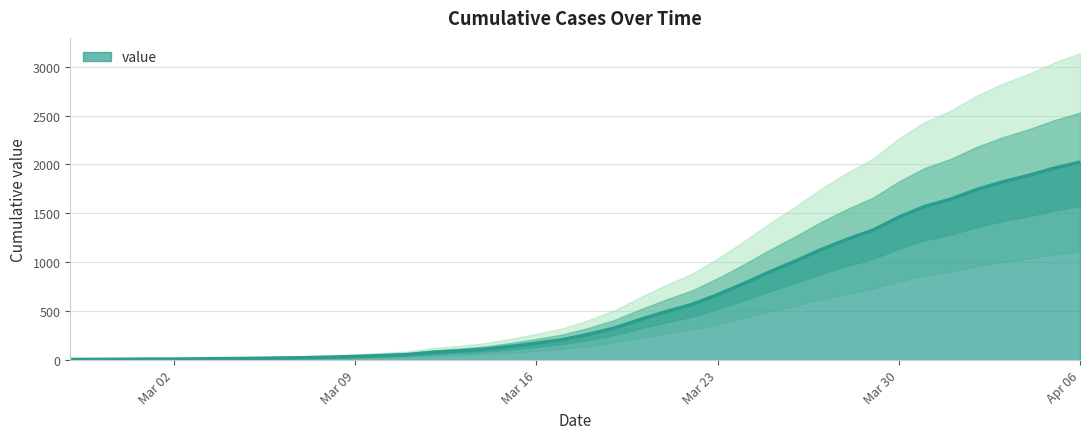

What value does the data have at 2020-04-02, to the nearest 100?

1700